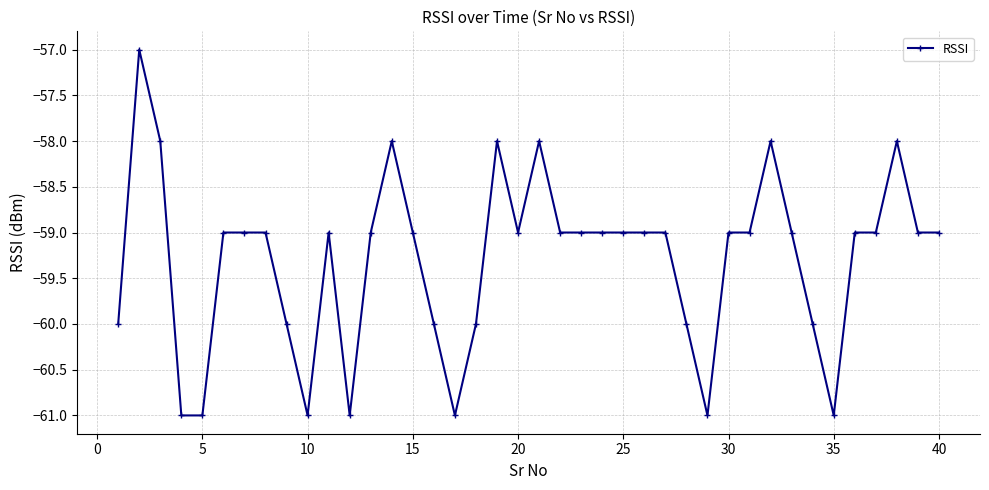

What is the smallest value displayed?

-61